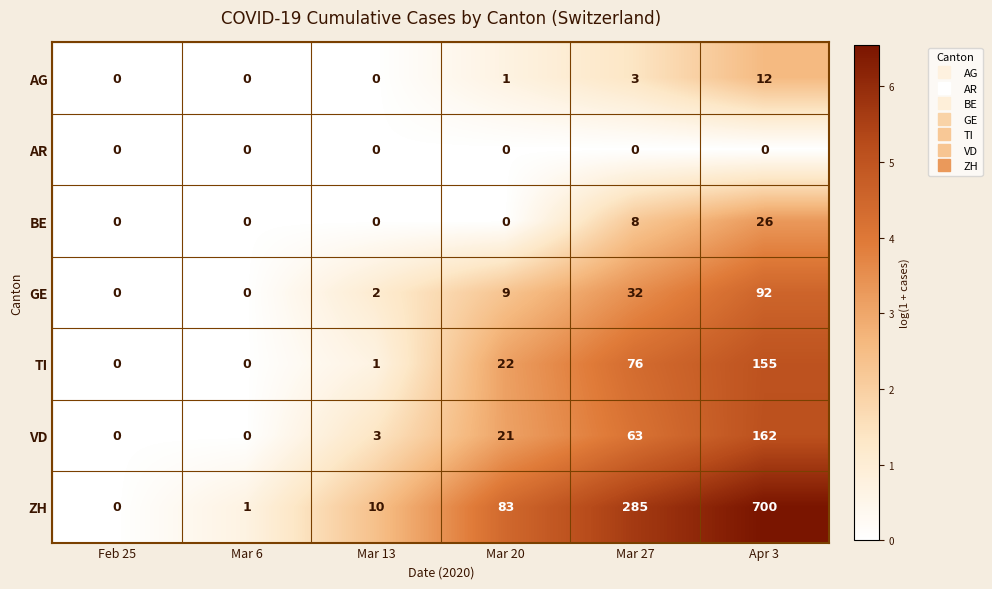

Count the number of categories in the chart.

6